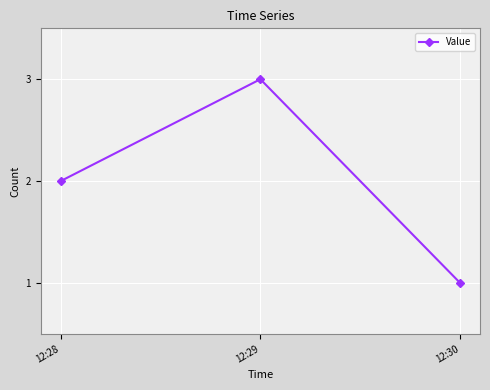

List the labels in order of value, smallest first.

12:30, 12:28, 12:29